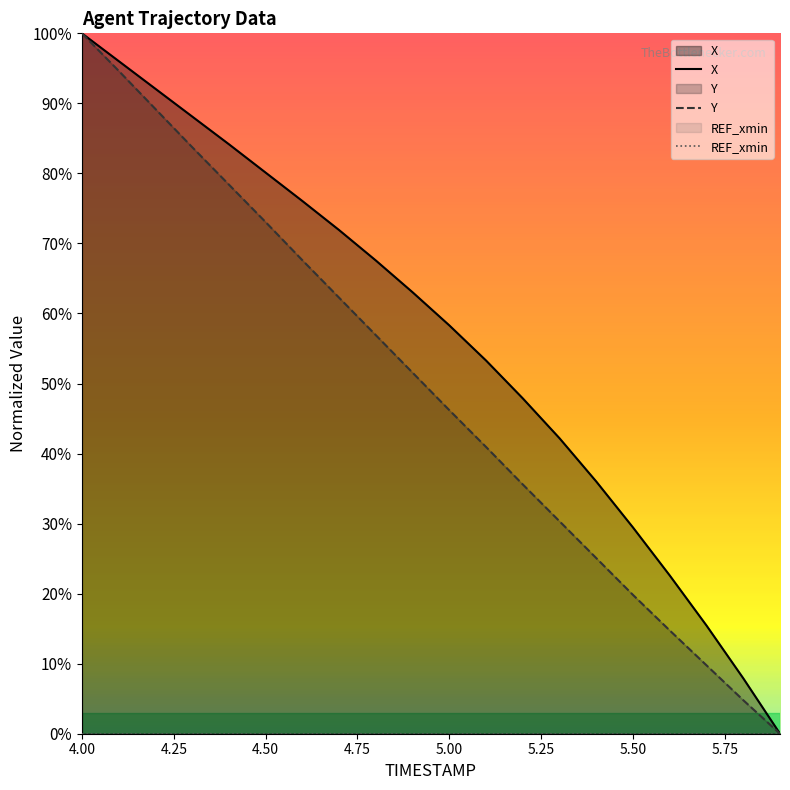

What is the maximum value for X?

100.0